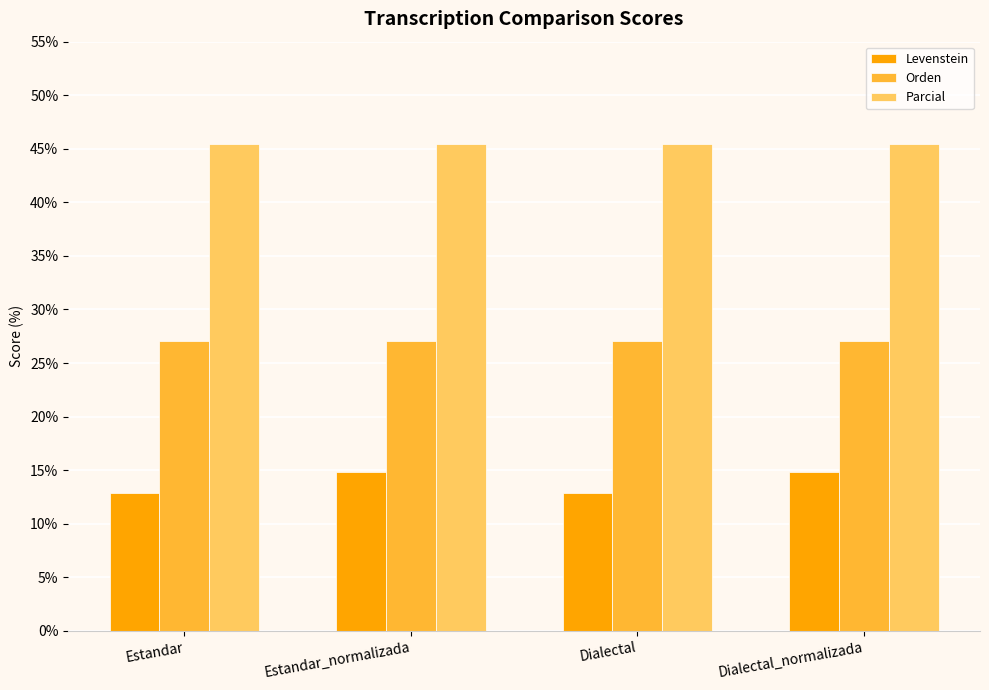

What is the spread (max minus min) of values at Estandar_normalizada?

30.6